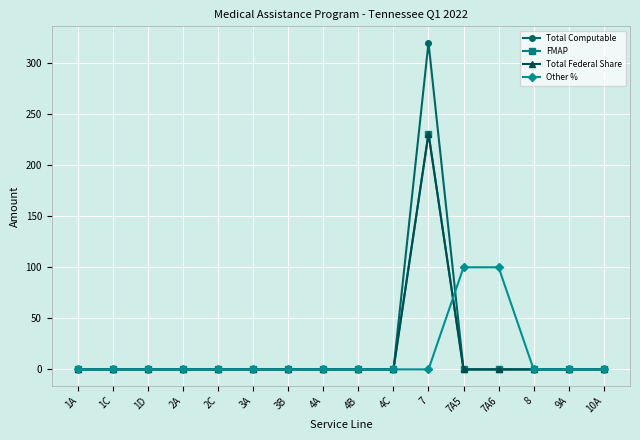

Which has a higher value, 1C or 7A6?

1C